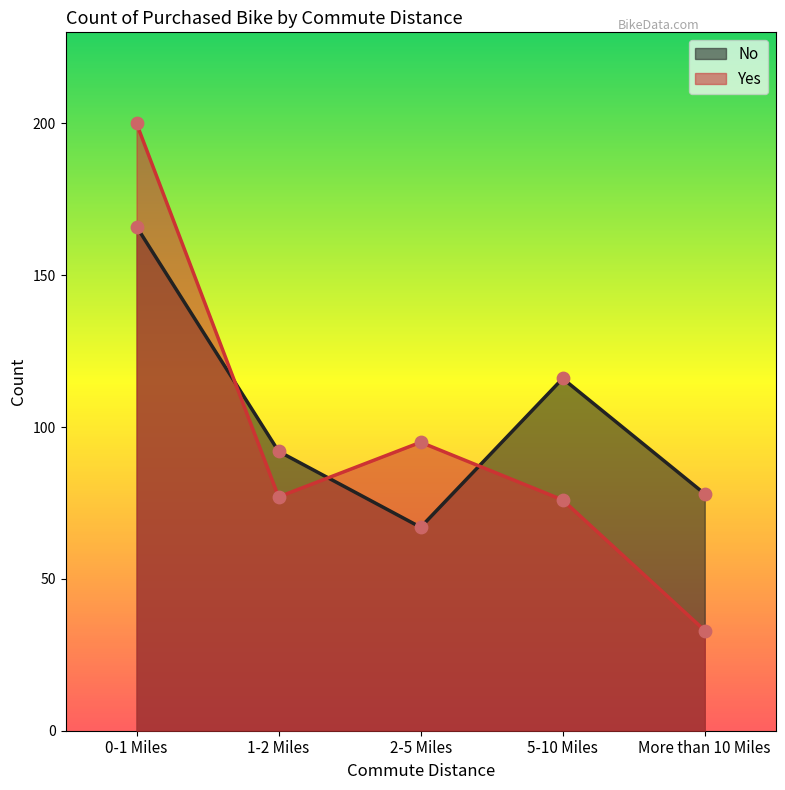

At which category is the sum across all series the highest?

0-1 Miles